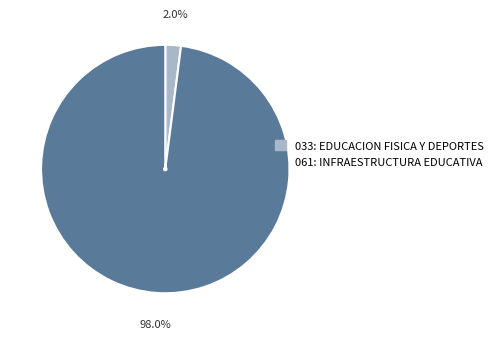

What is the smallest slice in the pie chart?

033: EDUCACION FISICA Y DEPORTES